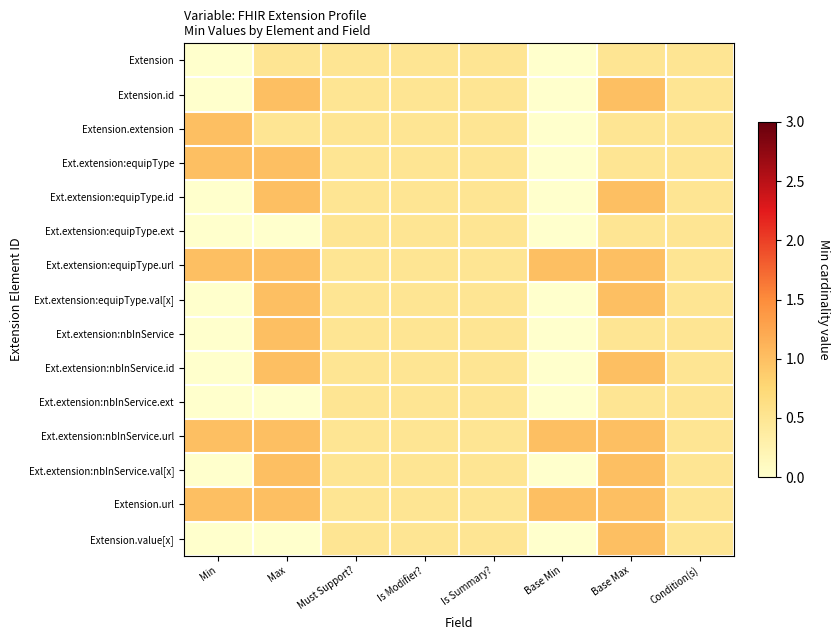

What is the maximum value shown in the chart?

1.0